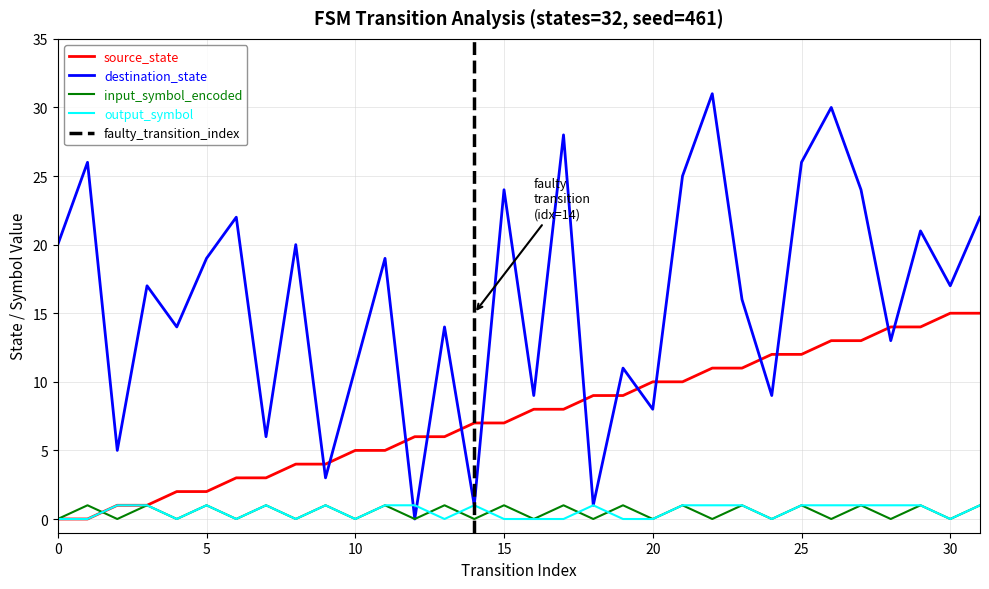

What is the average value of the destination_state series?

16